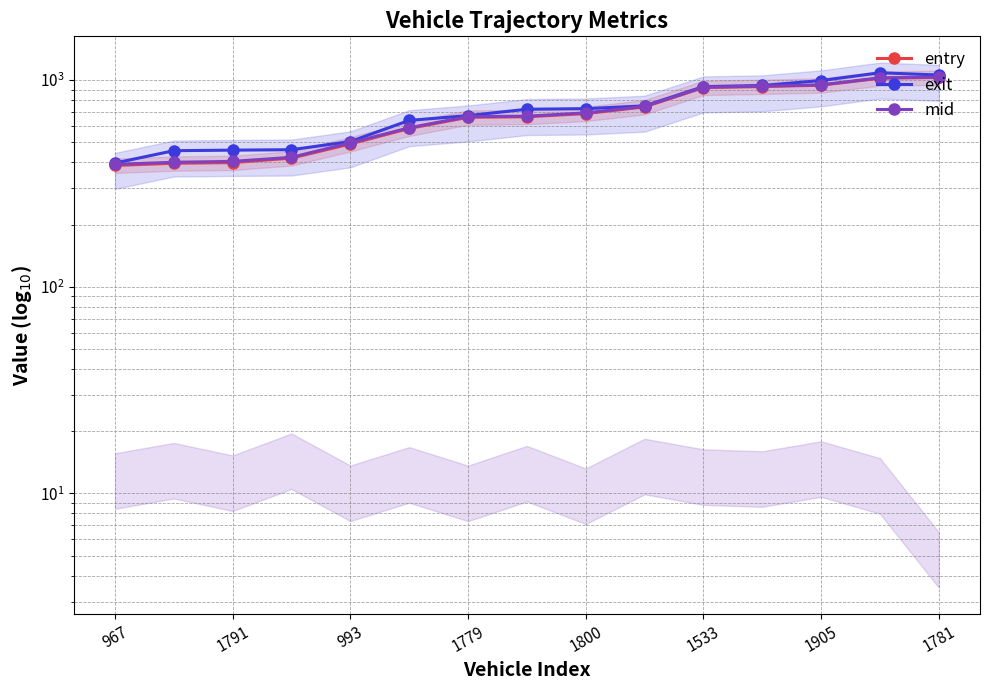

What is the difference between the second highest and second lowest values in the mid series?

625.7